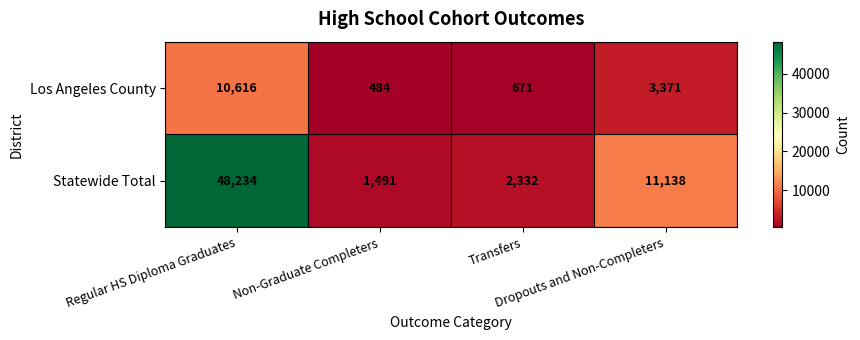

List the series in order of their peak value, highest first.

Statewide Total, Los Angeles County